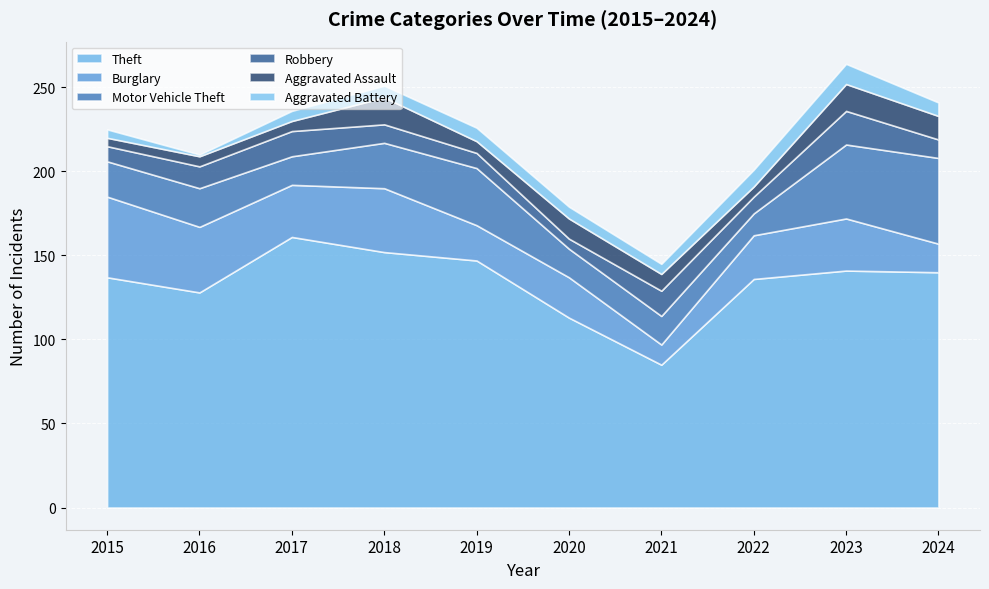

True or false: Burglary has a value of 14 at 2015.

False